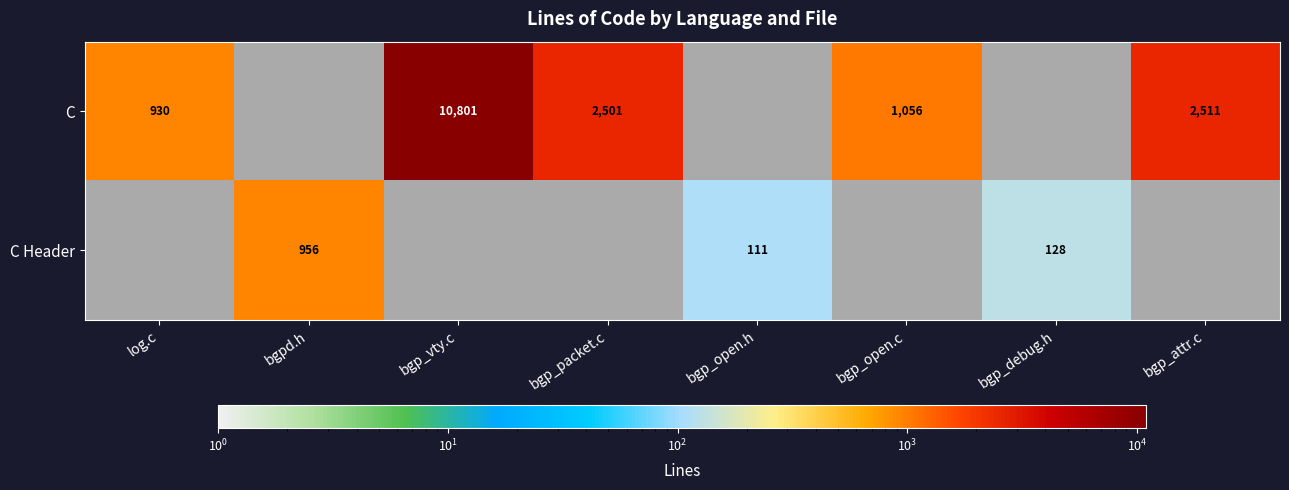

How many distinct data groups are displayed?

2